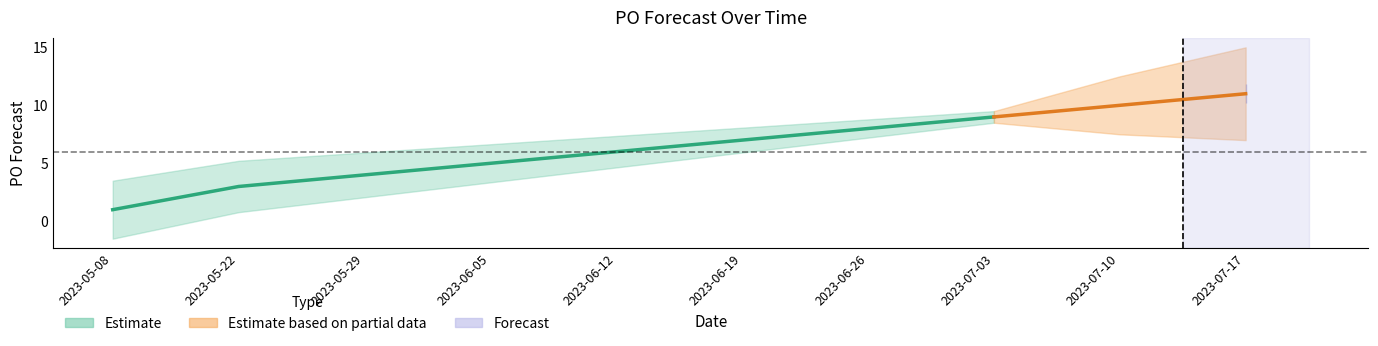

What position from the left is 2023-05-08?

1